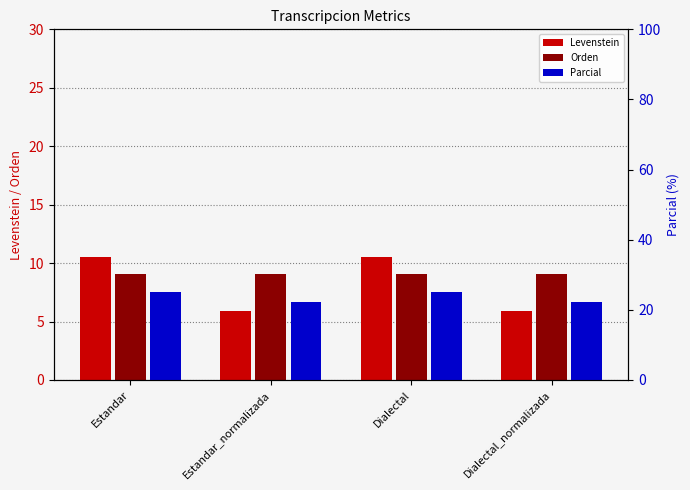

What is the sum of all Parcial values?

94.4